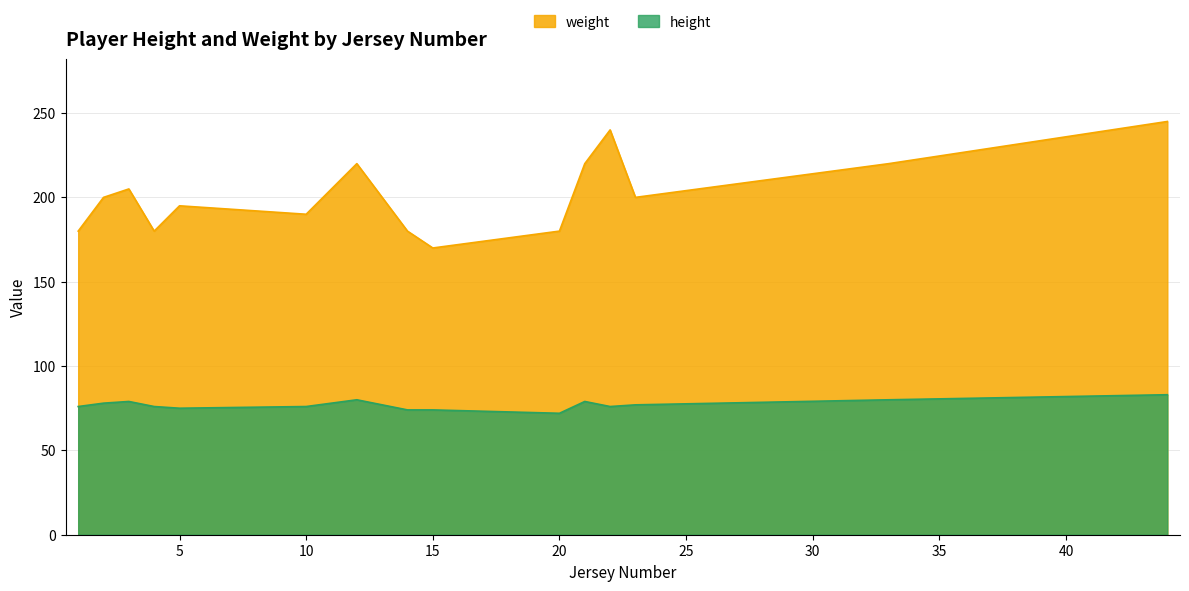

Reading left to right, extract all data points from this chart.

height: 76	78	79	76	75	76	80	74	74	72	79	76	77	80	83
weight: 180	200	205	180	195	190	220	180	170	180	220	240	200	220	245